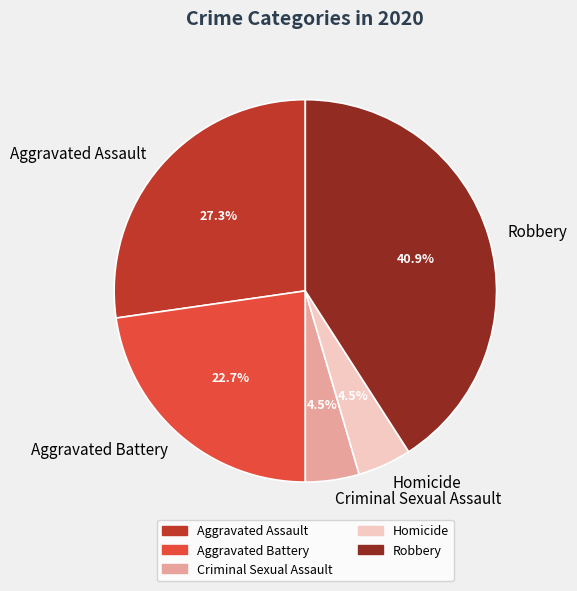

The Aggravated Battery slice represents 23% of the pie. True or false?

True